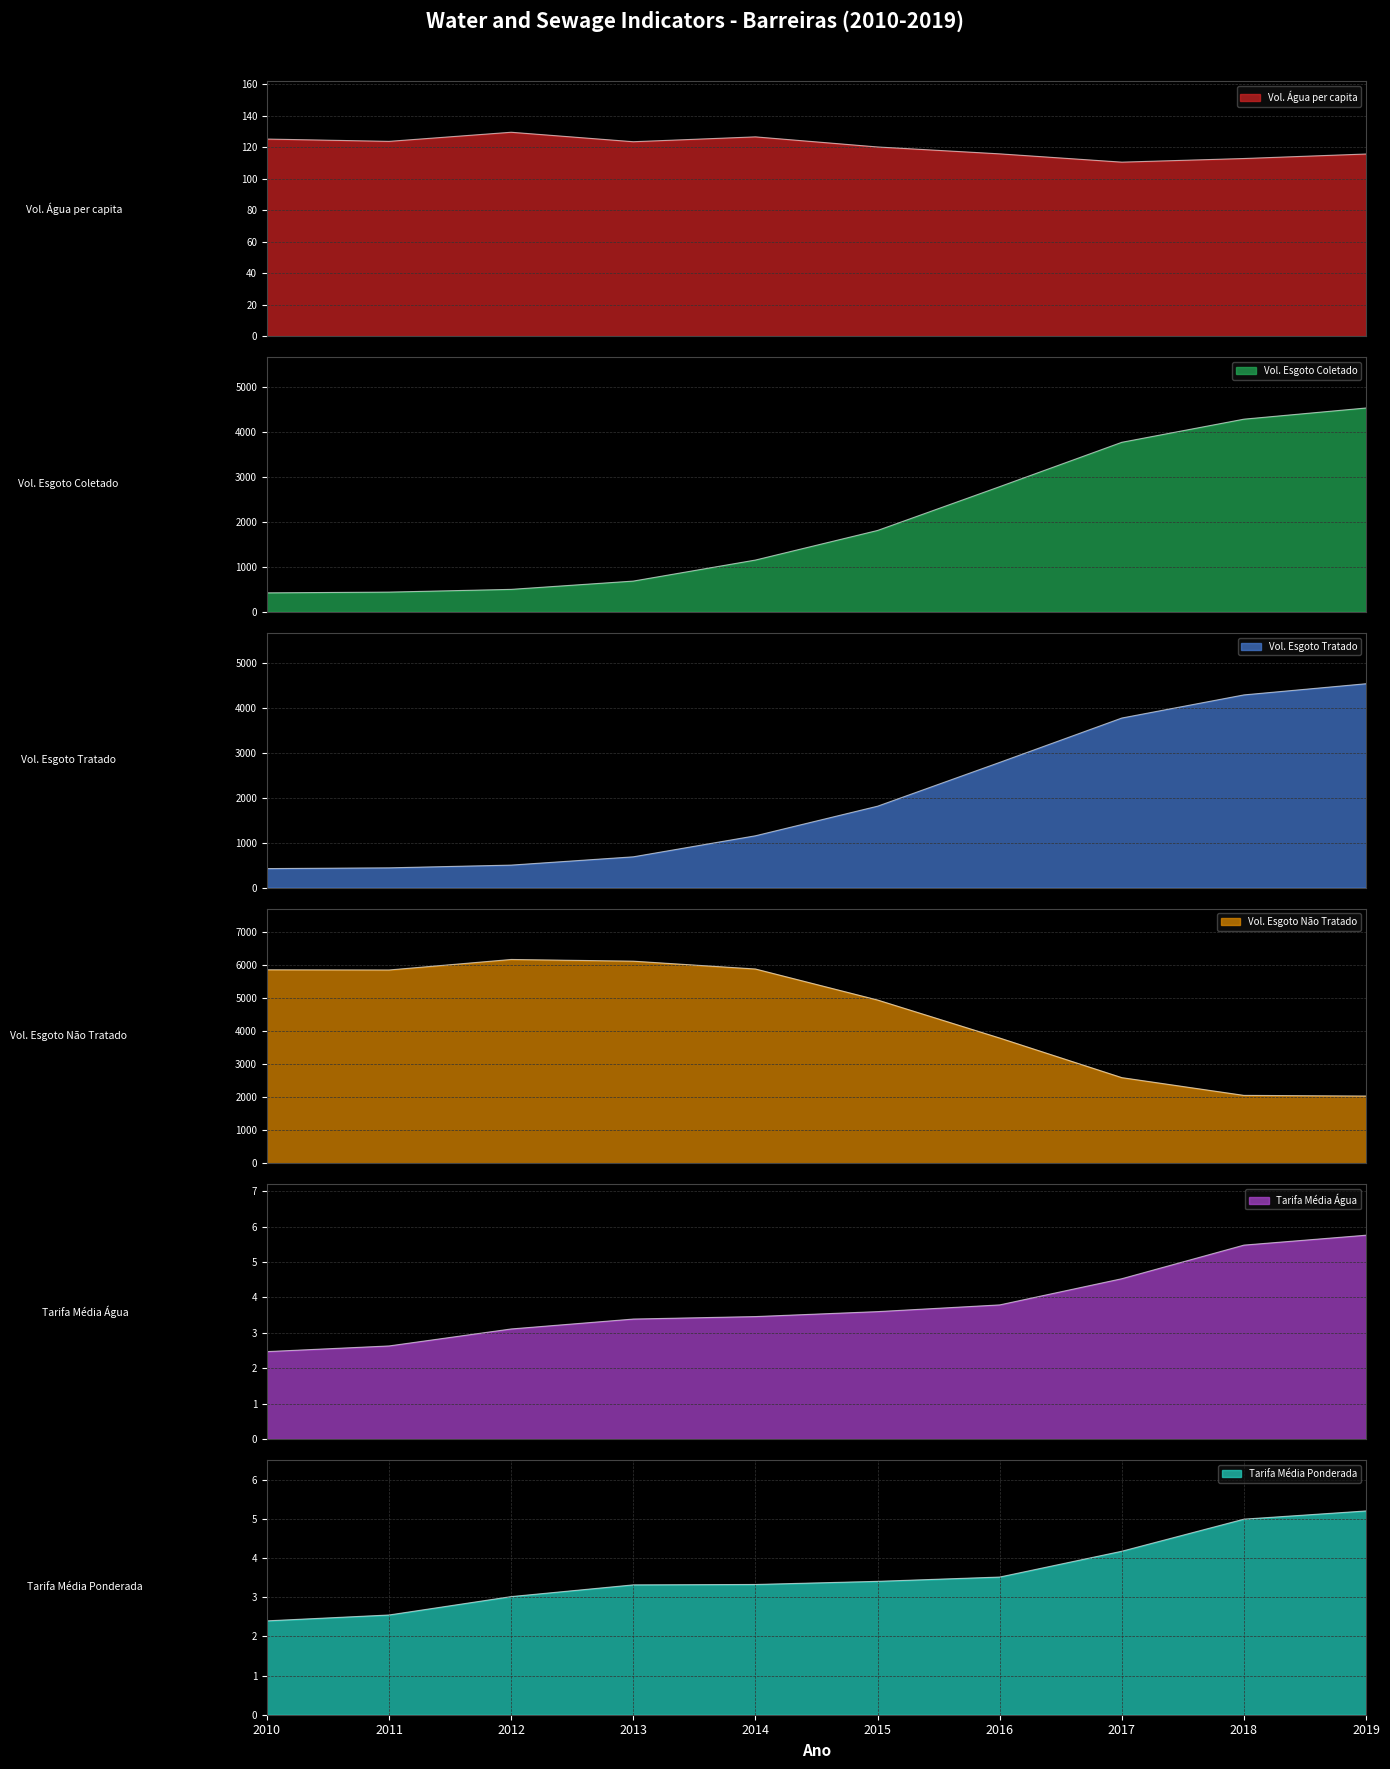

Reading right to left, transcribe all the data shown in this chart.

Volume_de_agua_consumida_per_capita: 115.7	112.8	110.5	115.8	120.2	126.6	123.5	129.5	123.7	125.2
Volume_de_esgoto_coletado: 4528.5	4280.3	3766.4	2780.7	1807.1	1149.6	682.2	498.1	437.2	420.5
Volume_de_esgoto_tratado: 4528.5	4280.3	3766.4	2780.7	1807.1	1149.6	682.2	498.1	437.2	420.5
Volume_de_esgoto_nao_tratado: 2035.9	2055.6	2593.5	3792.6	4944.4	5883.6	6120.5	6172.1	5853.7	5860.0
Tarifa_media_de_agua: 5.8	5.5	4.5	3.8	3.6	3.5	3.4	3.1	2.6	2.5
Tarifa_media_ponderada: 5.2	5.0	4.2	3.5	3.4	3.3	3.3	3.0	2.5	2.4